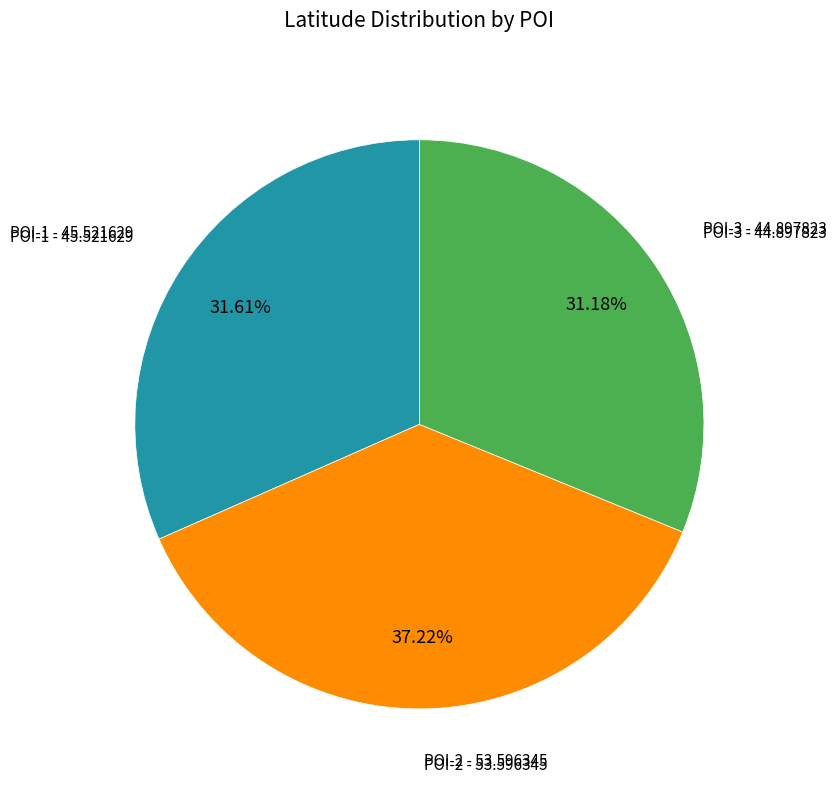

To the nearest percent, what is the average slice percentage?

33%